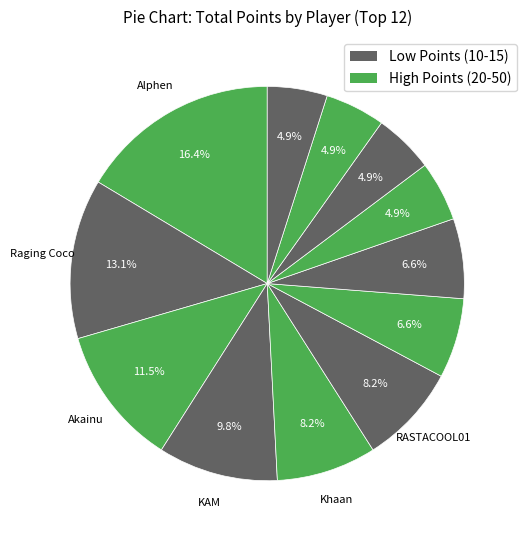

How many segments does this pie chart have?

12